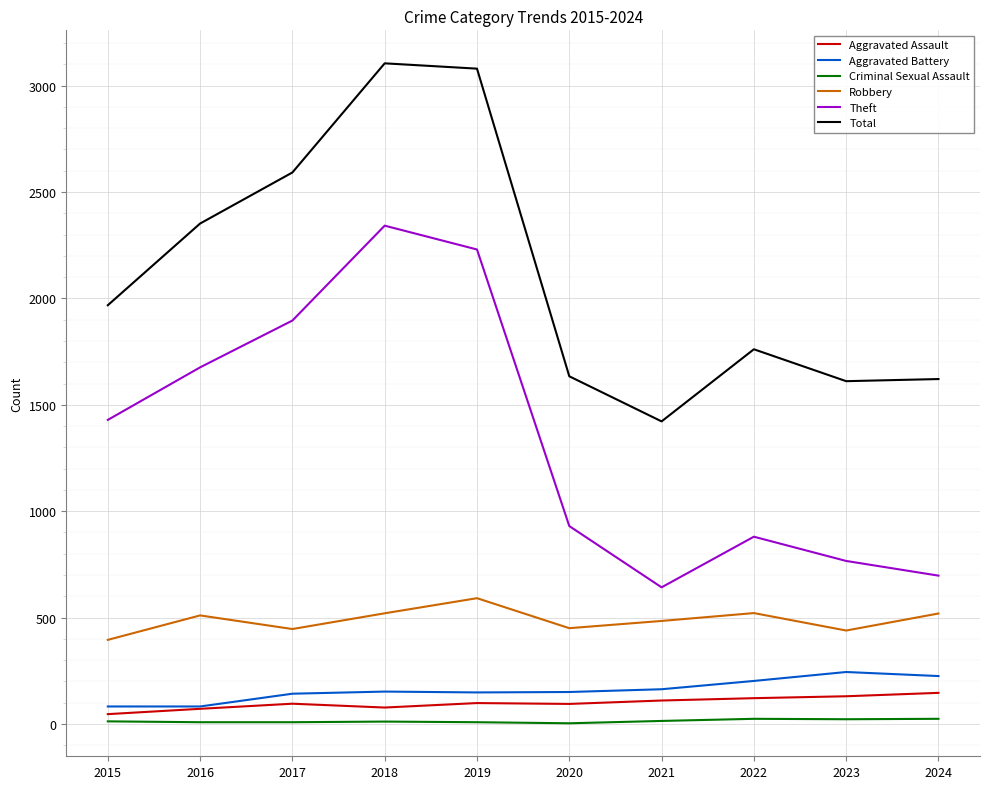

True or false: Criminal Sexual Assault has more than 0 points higher than both neighbors.

True